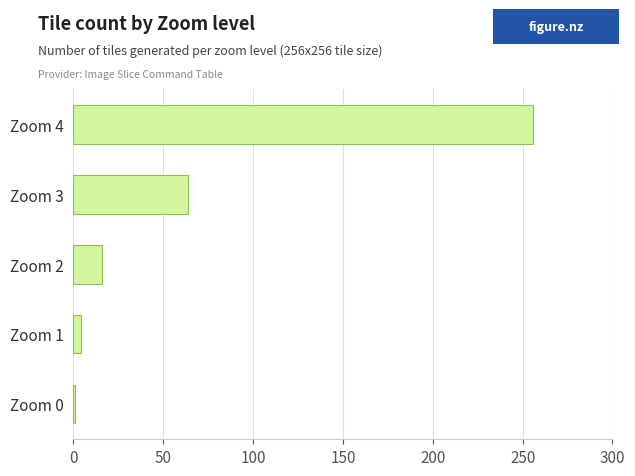

What is the ratio of the value at Zoom 4 to the value at Zoom 2?

16.0